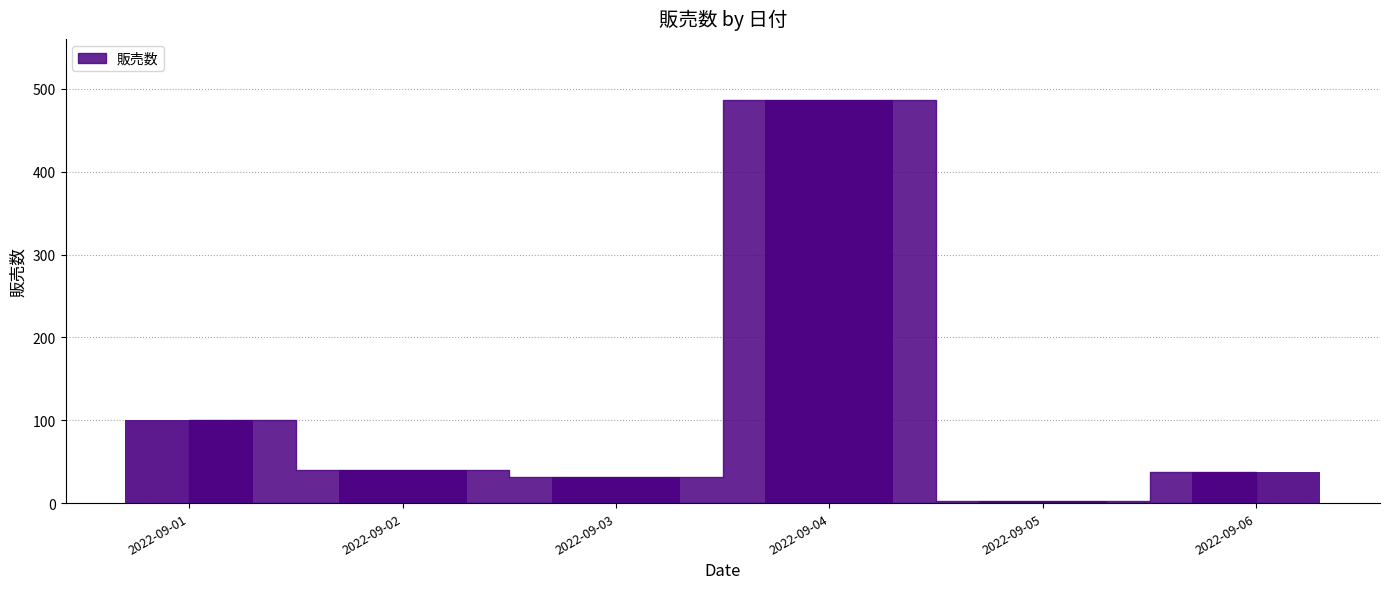

What is the minimum value shown in the chart?

2